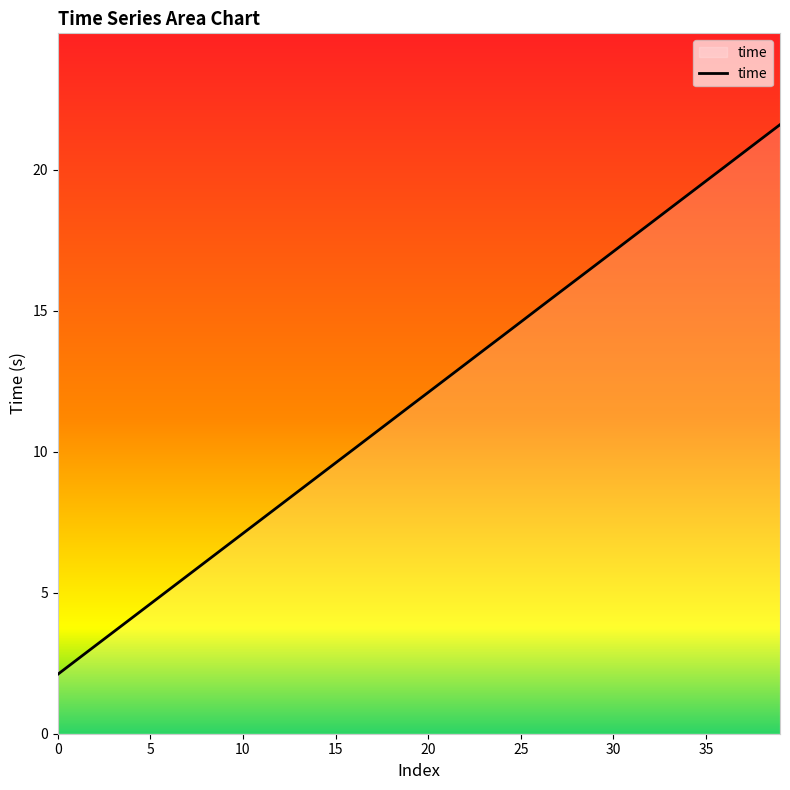

What is the maximum value shown in the chart?

21.6